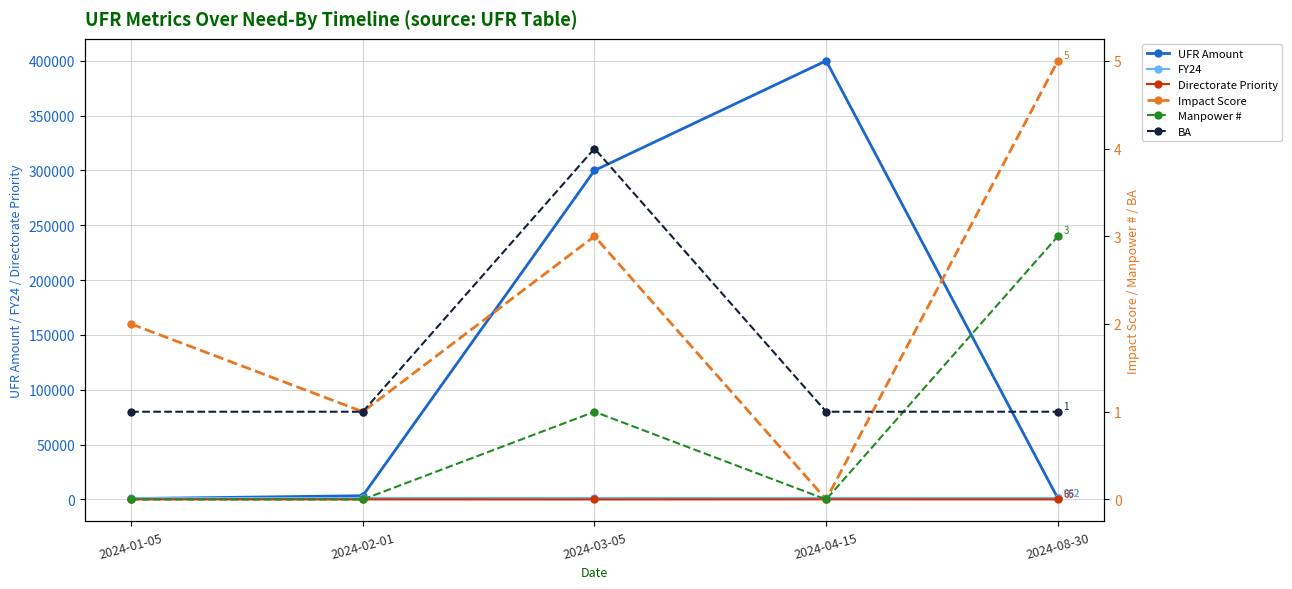

What is the value of the FY24 point at the 3rd from the left?

962.1